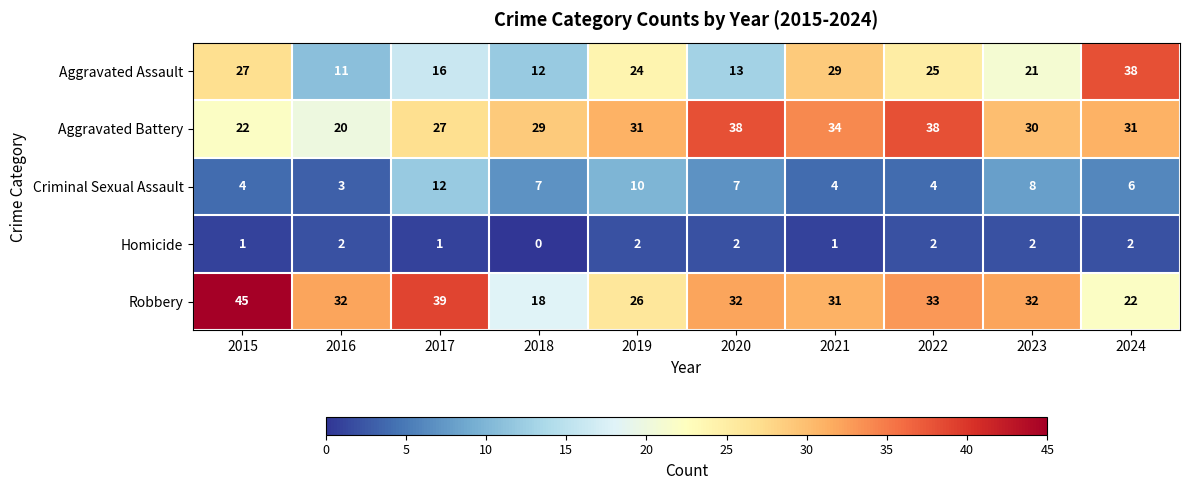

How many distinct data groups are displayed?

5